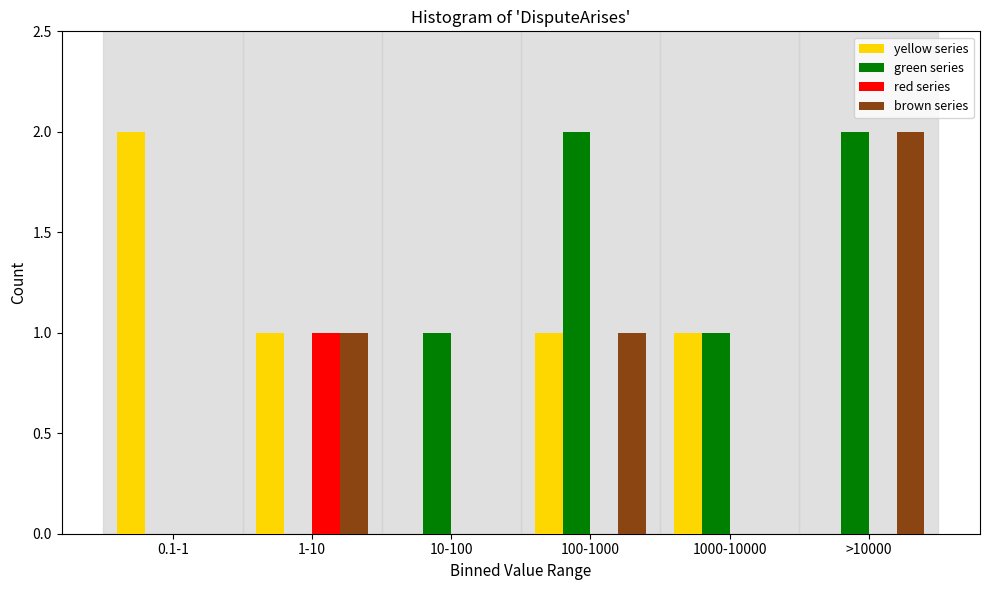

Reading right to left, what are all the values shown in this chart?

yellow series: >10000=0	1000-10000=1	100-1000=1	10-100=0	1-10=1	0.1-1=2
green series: >10000=2	1000-10000=1	100-1000=2	10-100=1	1-10=0	0.1-1=0
red series: >10000=0	1000-10000=0	100-1000=0	10-100=0	1-10=1	0.1-1=0
brown series: >10000=2	1000-10000=0	100-1000=1	10-100=0	1-10=1	0.1-1=0